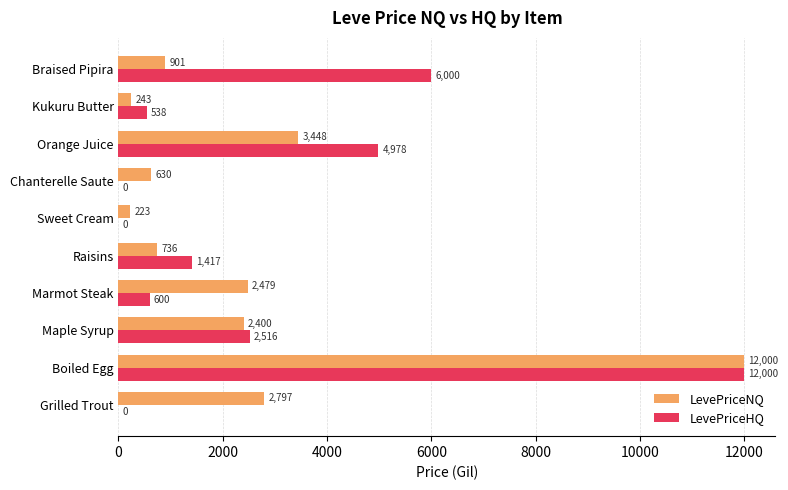

The LevePriceNQ series shows 1010.1 at Chanterelle Saute. True or false?

False